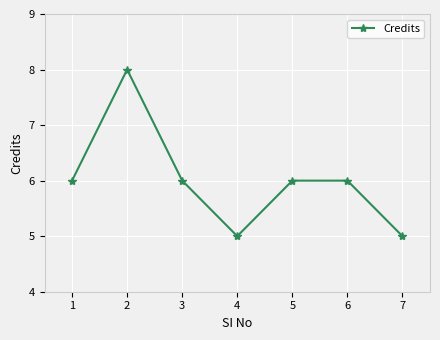

Reading left to right, extract all data points from this chart.

1=6	2=8	3=6	4=5	5=6	6=6	7=5